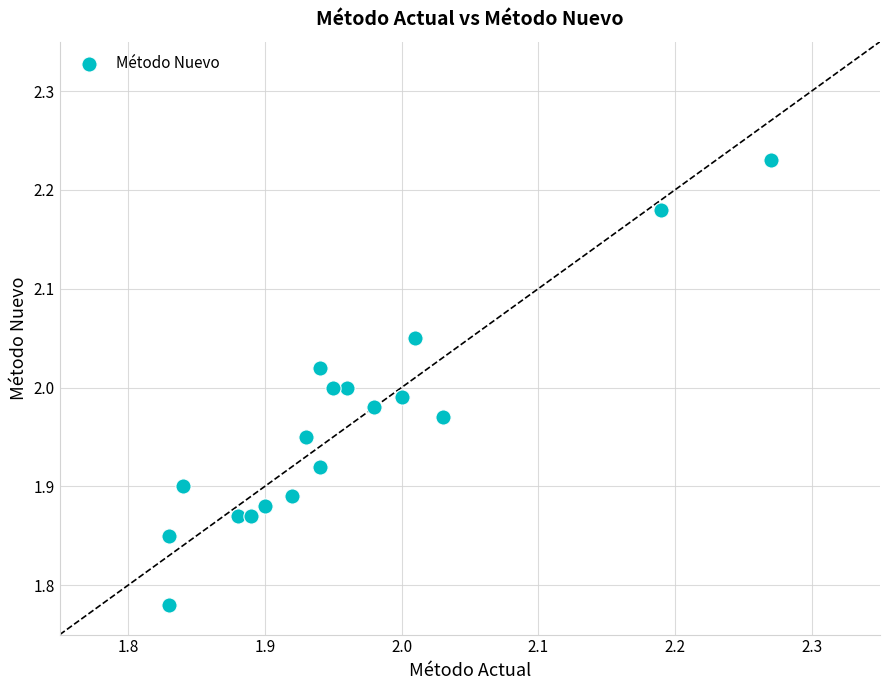

What is the range of X values (max minus min)?

0.4